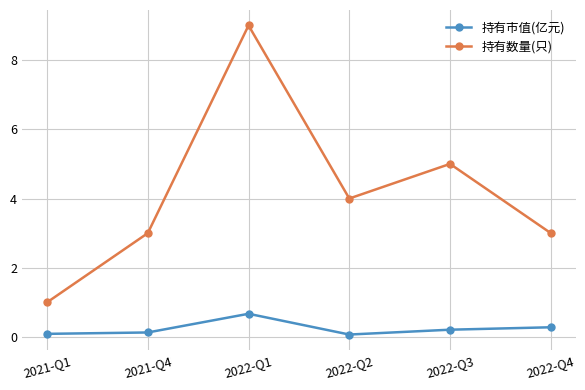

How many lines are shown in the chart?

2